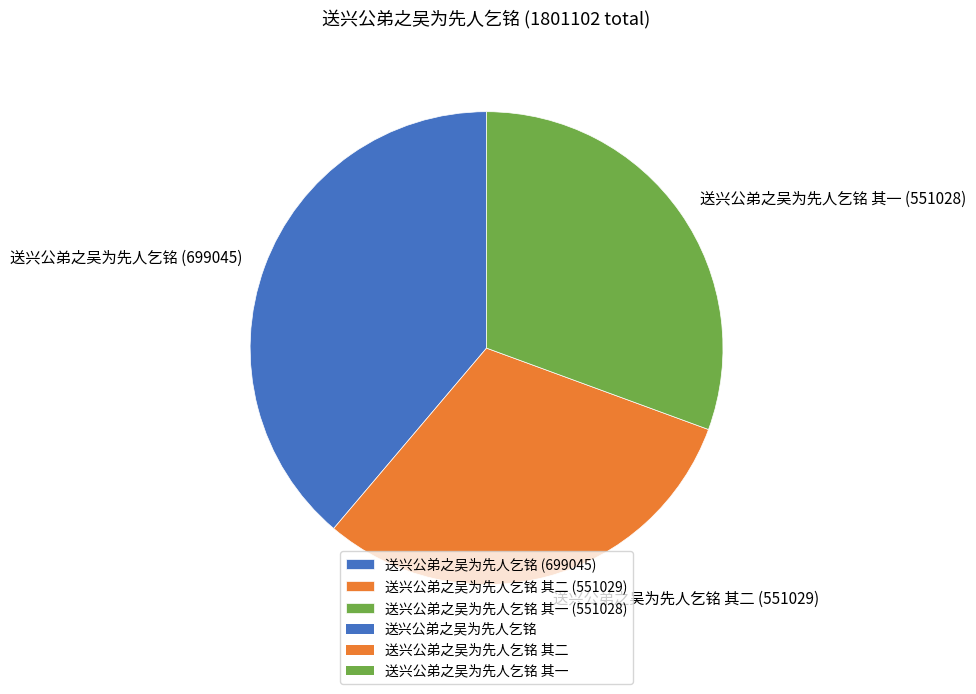

How many segments does this pie chart have?

3